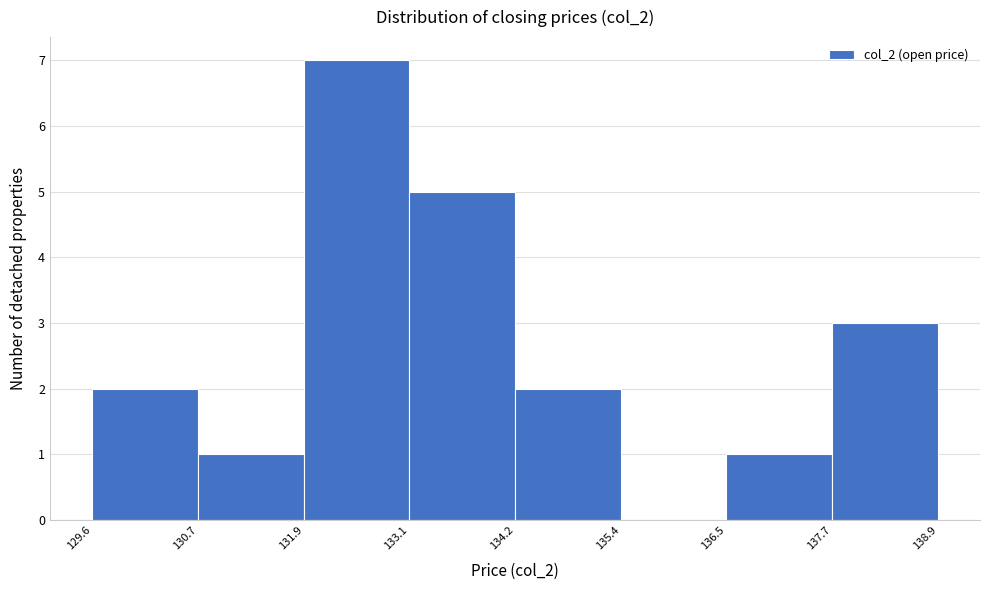

Reading left to right, list every bar in this chart as the range it spans on the x-axis followed by its height. The values are not printed on the chart, so give them approximately, as read against the axis.

129.6 to 130.7: 2
130.7 to 131.9: 1
131.9 to 133.1: 7
133.1 to 134.2: 5
134.2 to 135.4: 2
135.4 to 136.5: 0
136.5 to 137.7: 1
137.7 to 138.9: 3